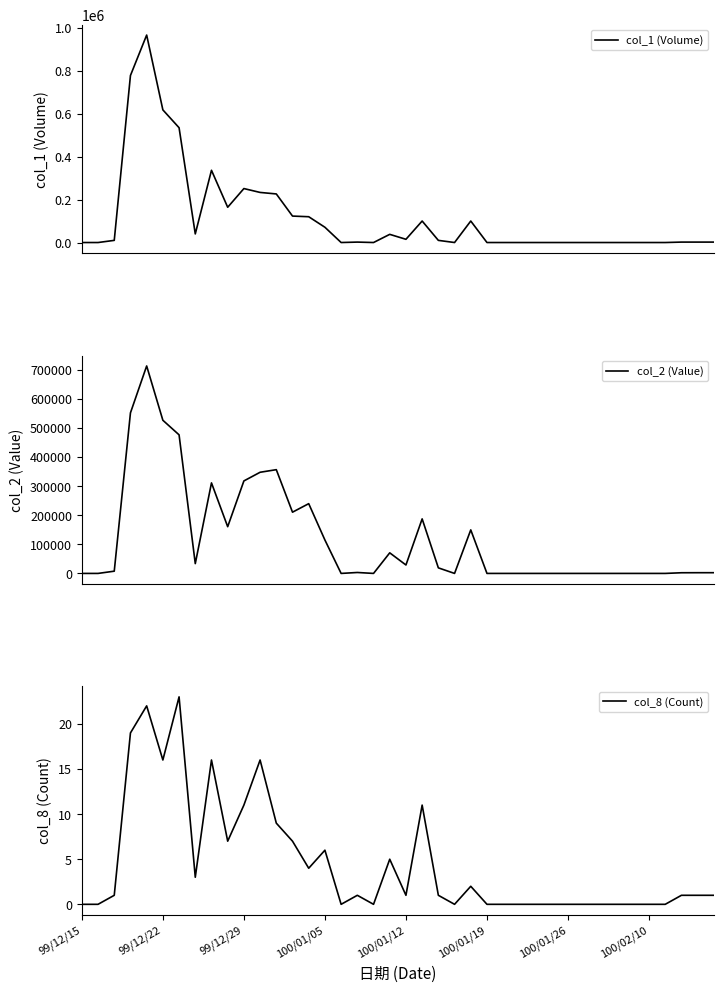

Reading right to left, transcribe all the data shown in this chart.

col_1 (Volume): 2000	2000	2000	0	0	0	0	0	0	0	0	0	0	0	0	100000	0	10000	100000	15000	38000	0	2000	0	71000	120000	123000	226000	233000	251000	164000	336000	40000	534000	617000	965000	777000	10000	0	0
col_2 (Value): 2480	2460	2300	0	0	0	0	0	0	0	0	0	0	0	0	149500	0	19100	187300	28950	70700	0	3220	0	114730	239600	210320	356340	347410	317670	160500	310910	33650	475950	526020	712520	551430	7700	0	0
col_8 (Count): 1	1	1	0	0	0	0	0	0	0	0	0	0	0	0	2	0	1	11	1	5	0	1	0	6	4	7	9	16	11	7	16	3	23	16	22	19	1	0	0